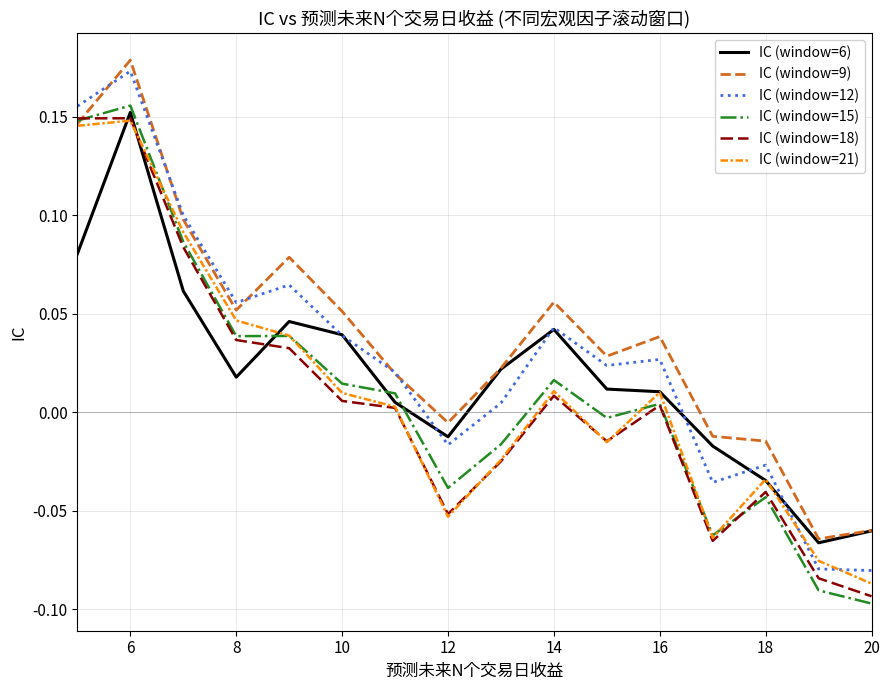

Is this an area chart (filled region under the line)?

No